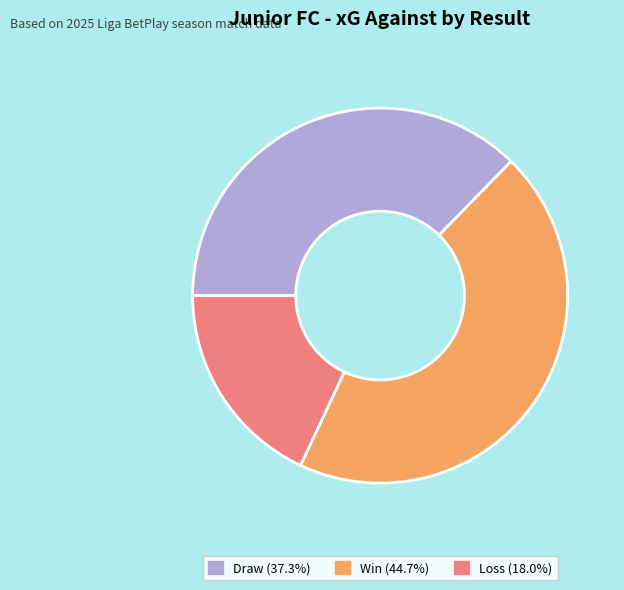

Is there any slice that represents more than half of the pie?

No